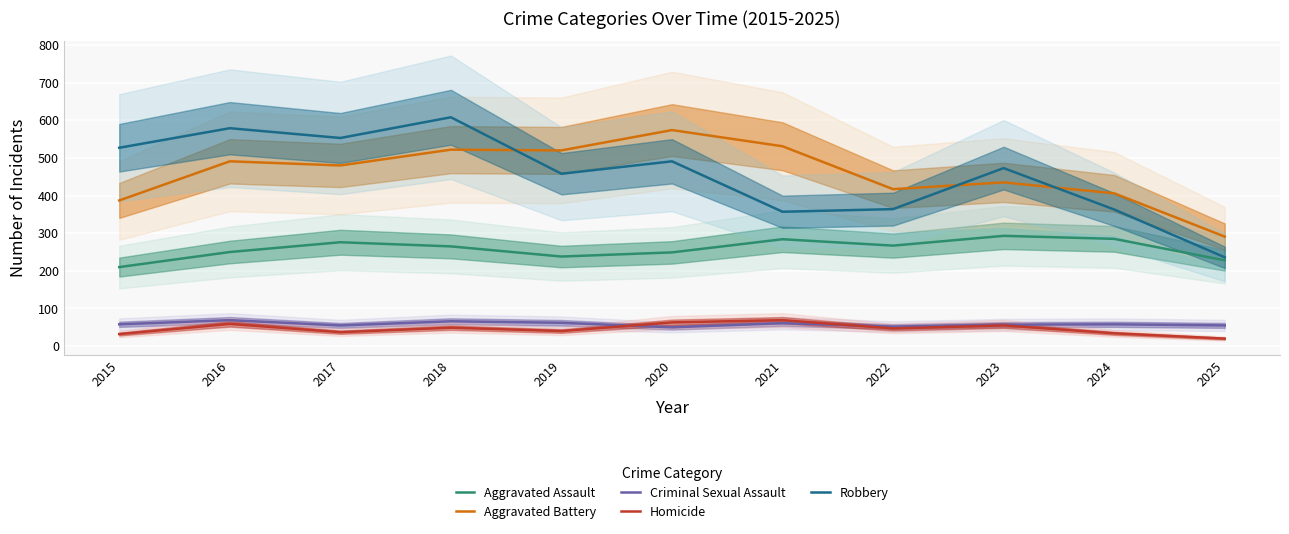

How many data points in Criminal Sexual Assault are above 58?

4